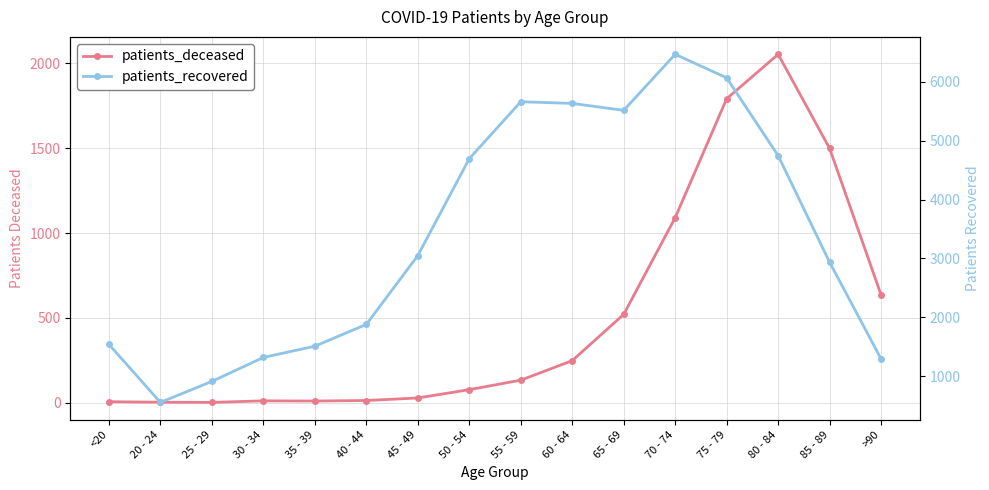

True or false: patients_deceased and patients_recovered intersect in this chart.

False